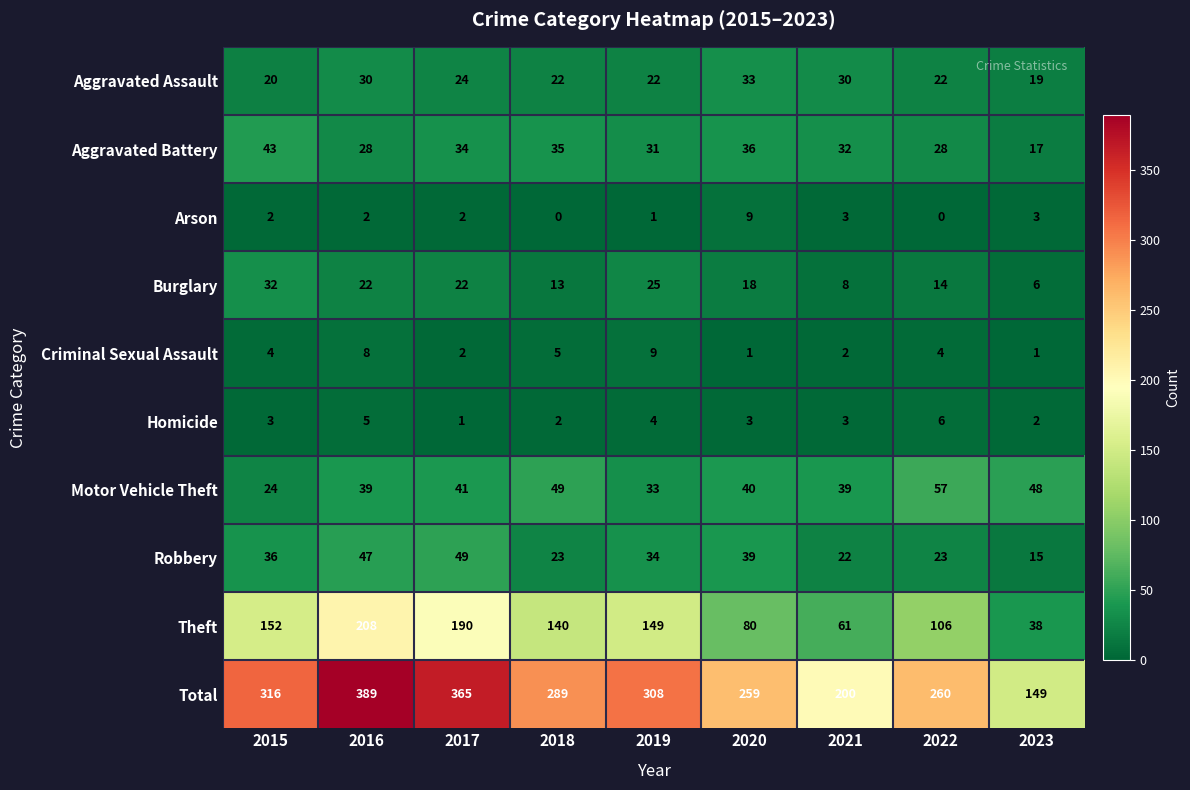

How many distinct data groups are displayed?

10